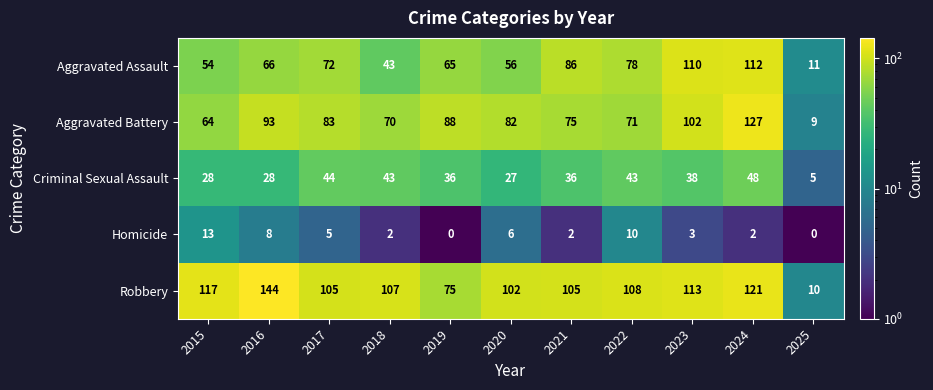

How many values in the Homicide series are below 3?

5